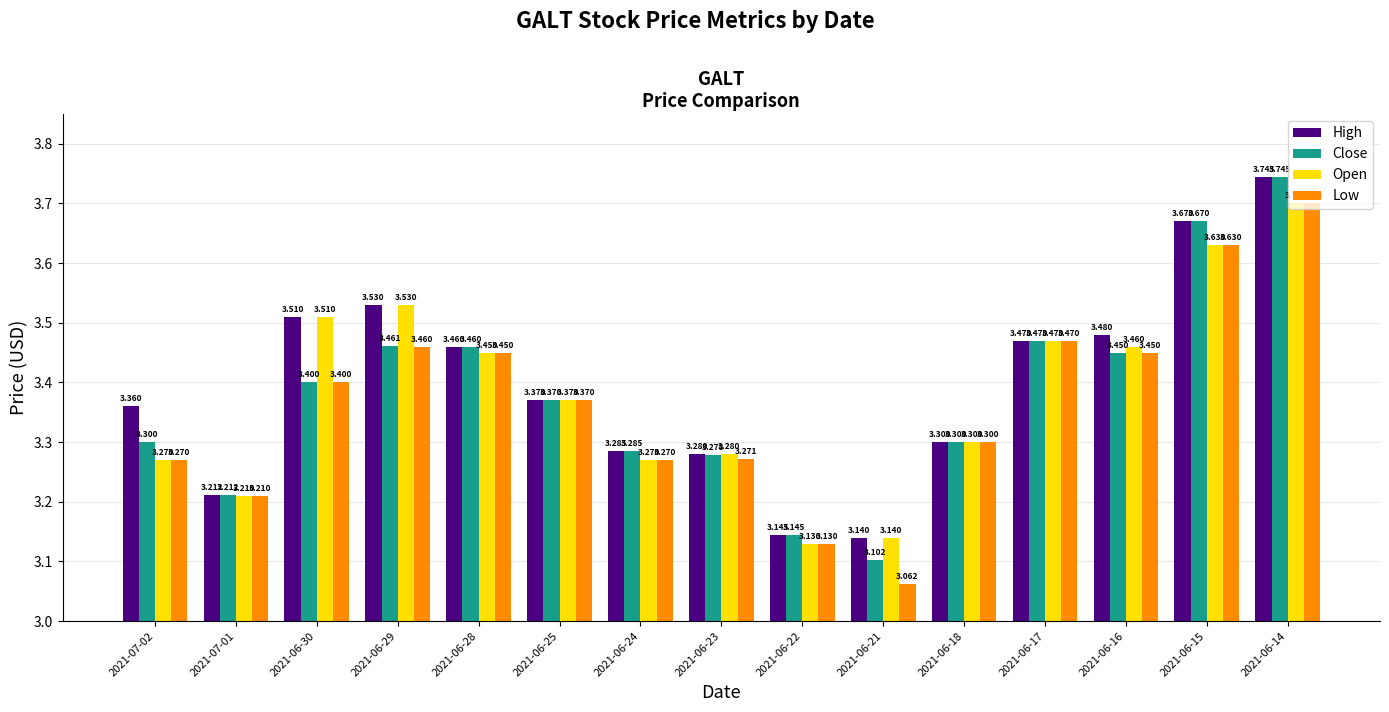

What is the sum of all Close values?

50.6